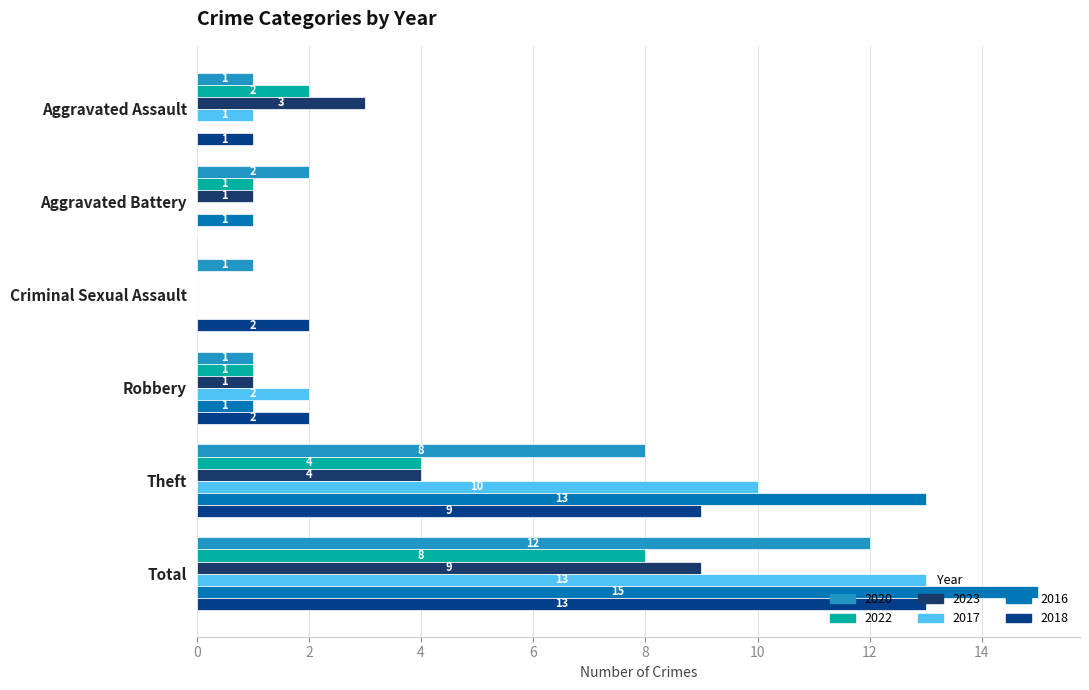

Is it true that 2018 equals 3 at Criminal Sexual Assault?

False